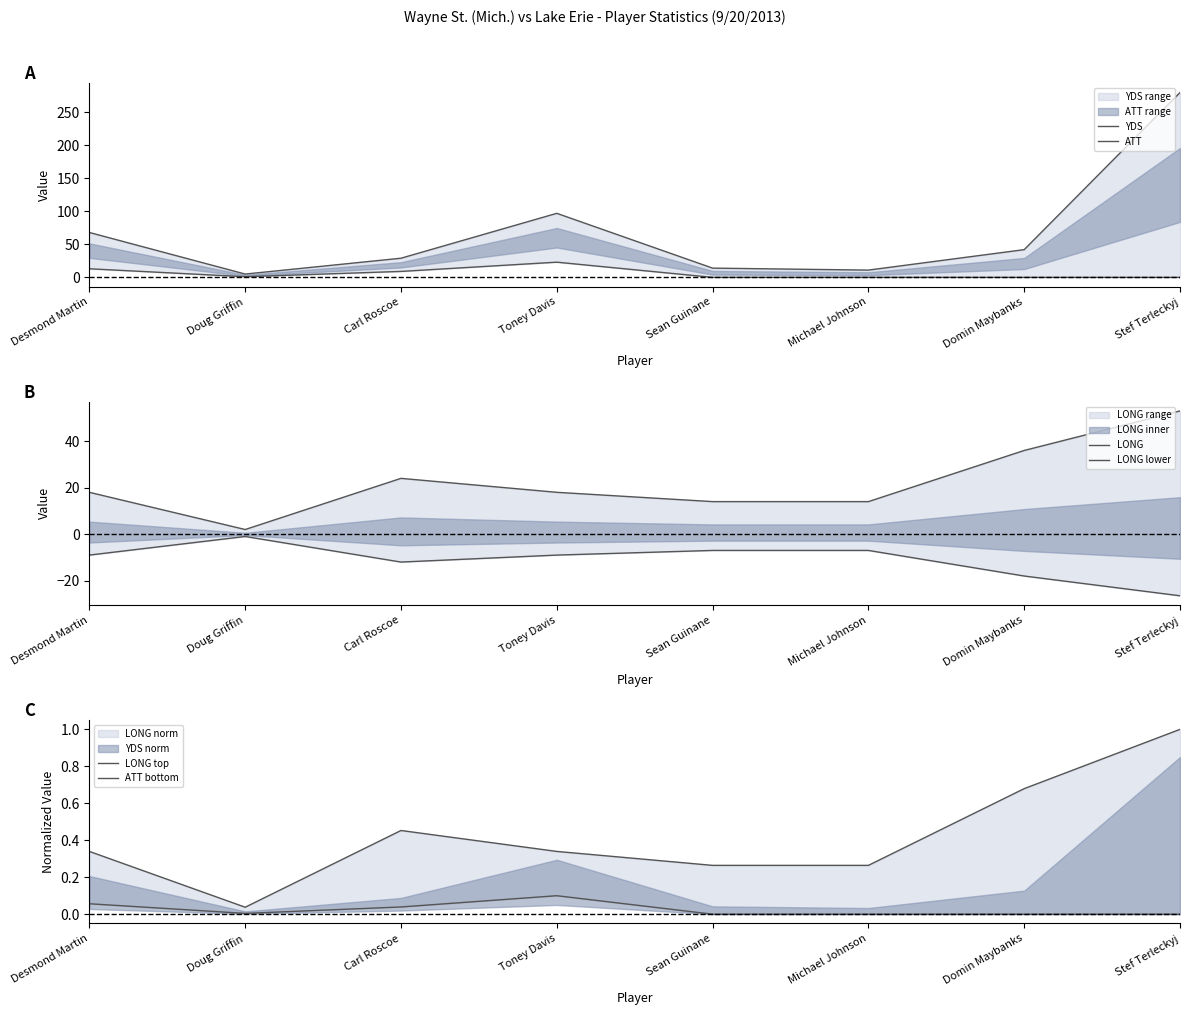

How many interior local peaks does the YDS series have?

1